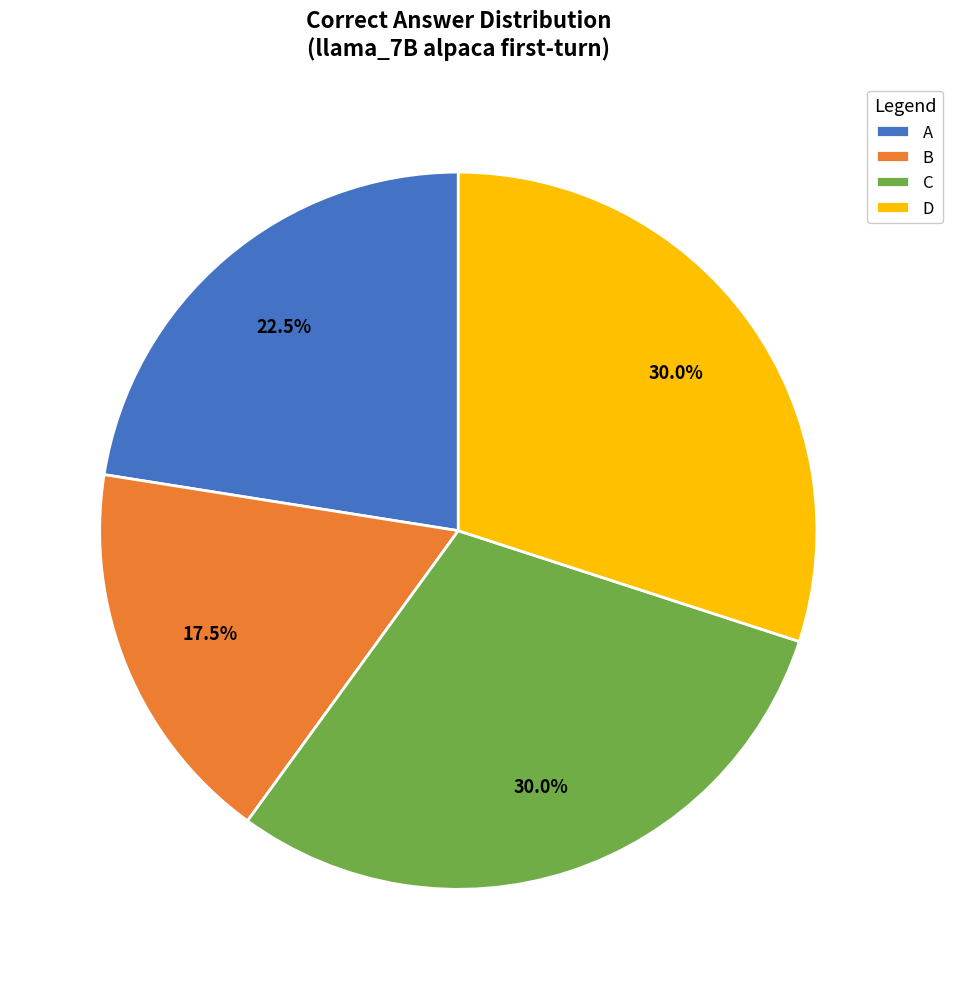

Is there any slice that represents more than half of the pie?

No